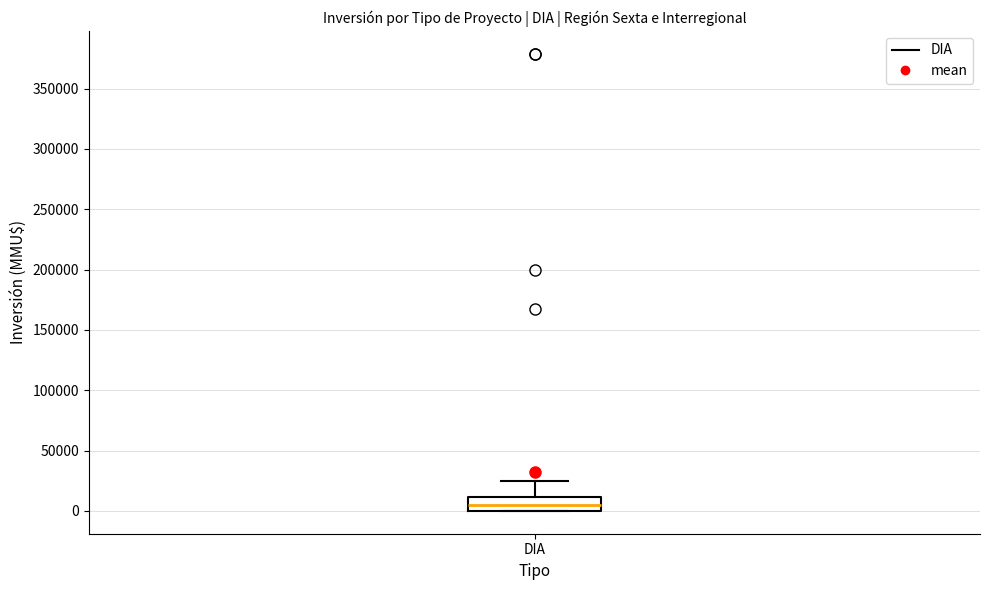

Where is the lower edge of the box for DIA on the y-axis? The values are not printed on the chart, so give them approximately, as read against the axis.

0